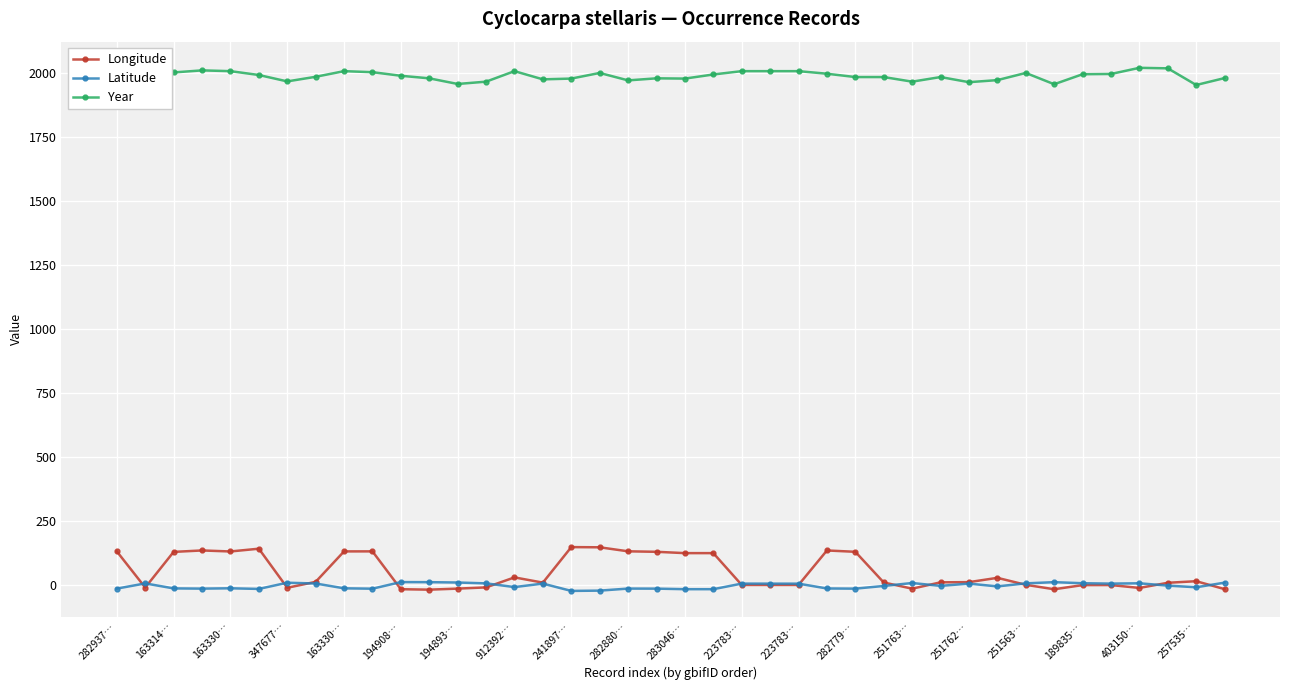

Which series has the largest range (max minus min)?

Longitude